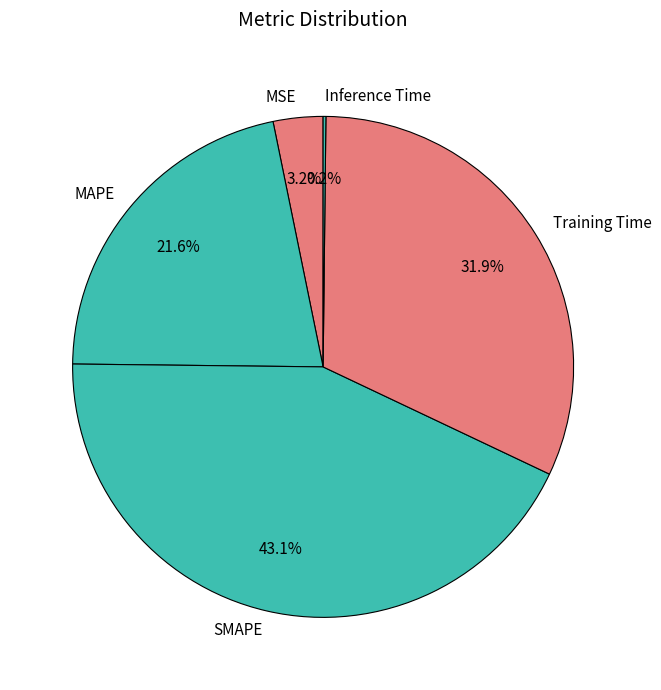

True or false: SMAPE accounts for 43% of the total.

True